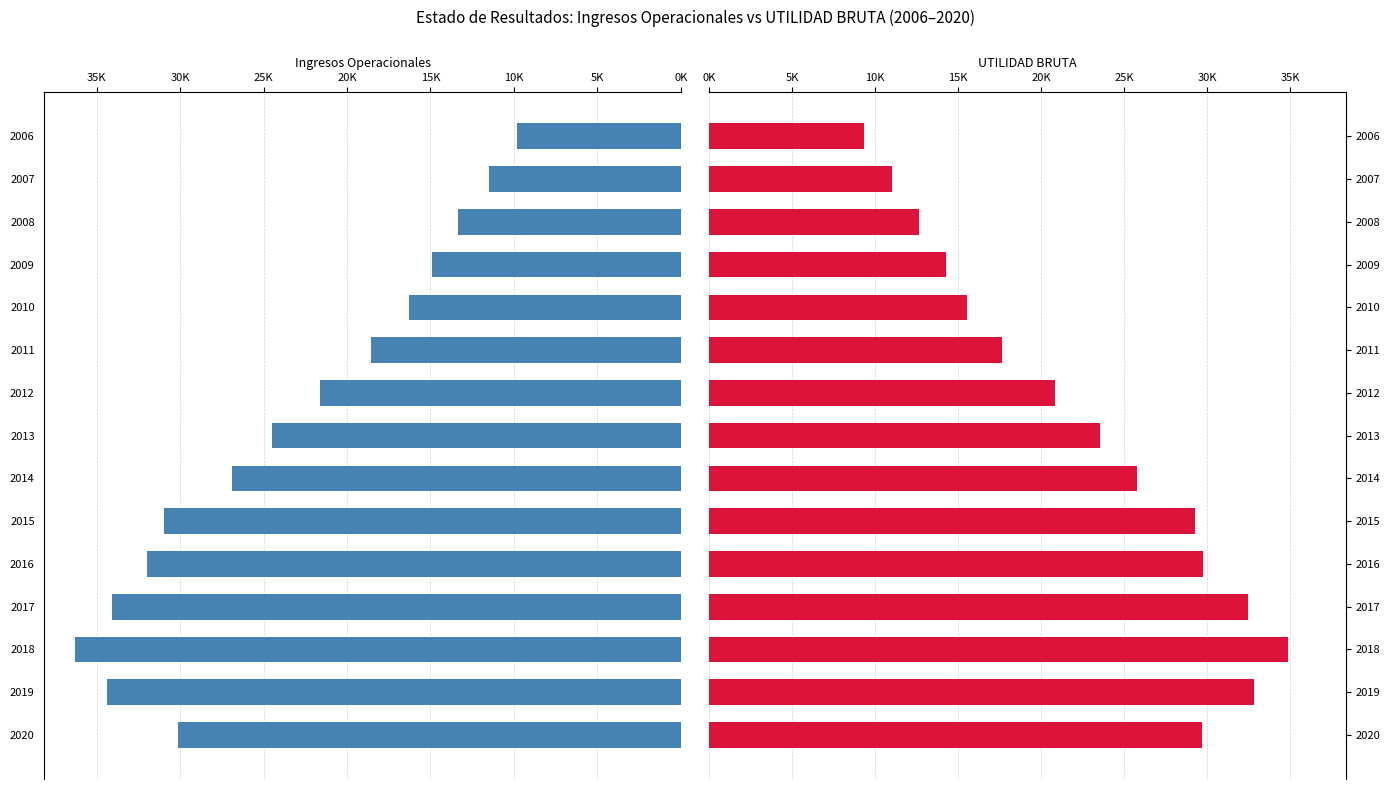

Rank the series at 2007 from lowest to highest value.

UTILIDAD BRUTA, Ingresos Operacionales